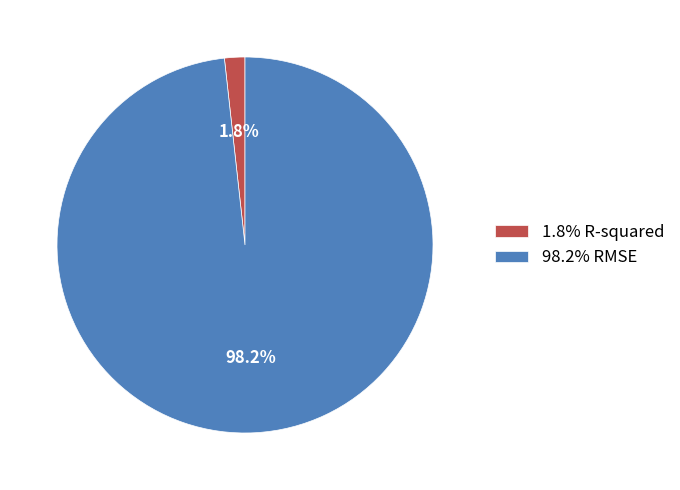

Combined, do 1.8% R-squared and 98.2% RMSE account for over 50%?

Yes